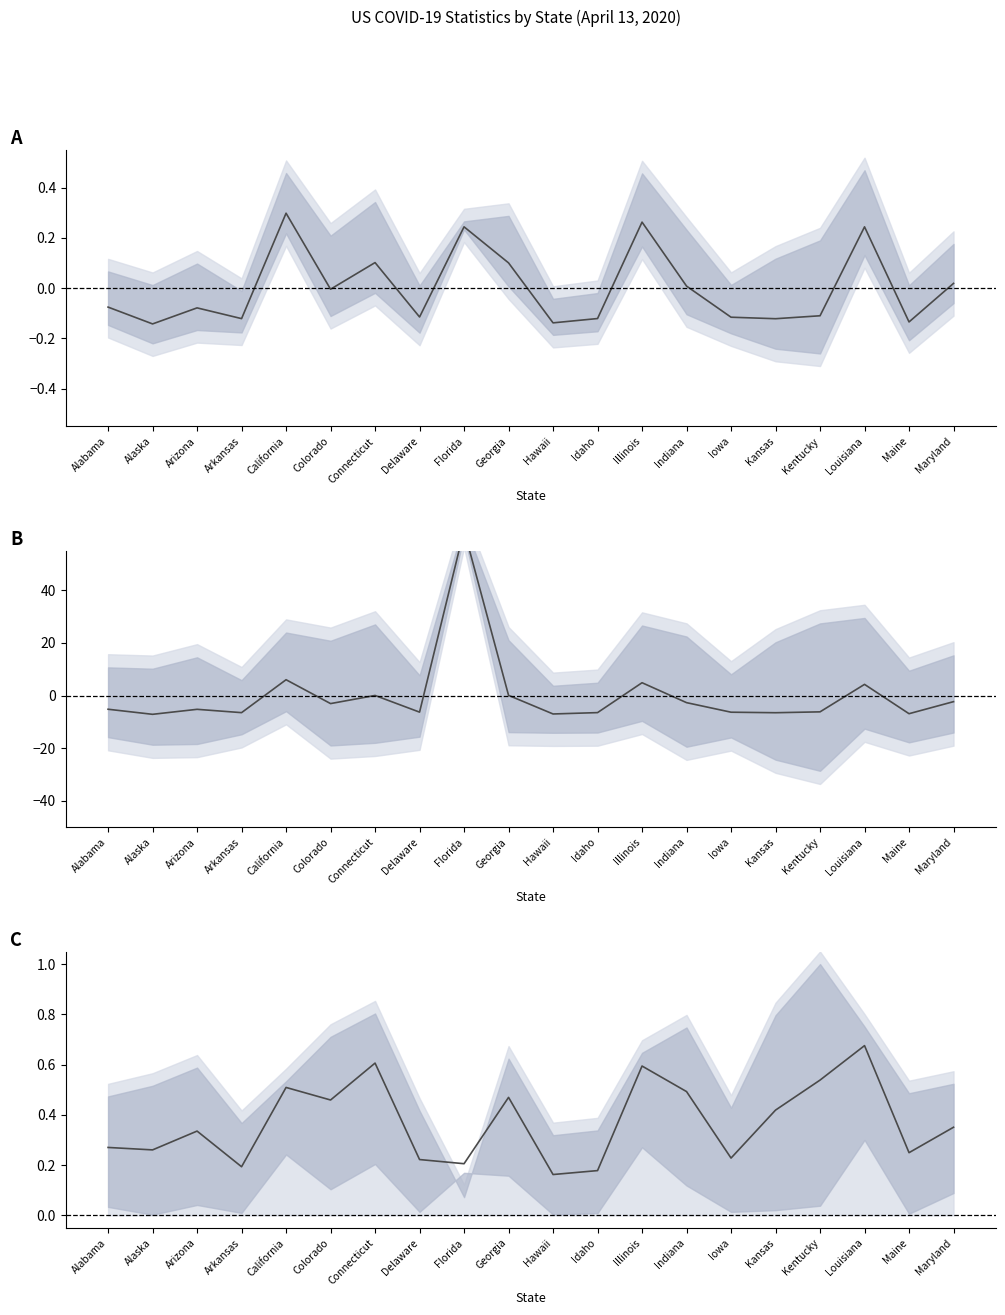

Which label corresponds to the largest value in the chart?

Florida